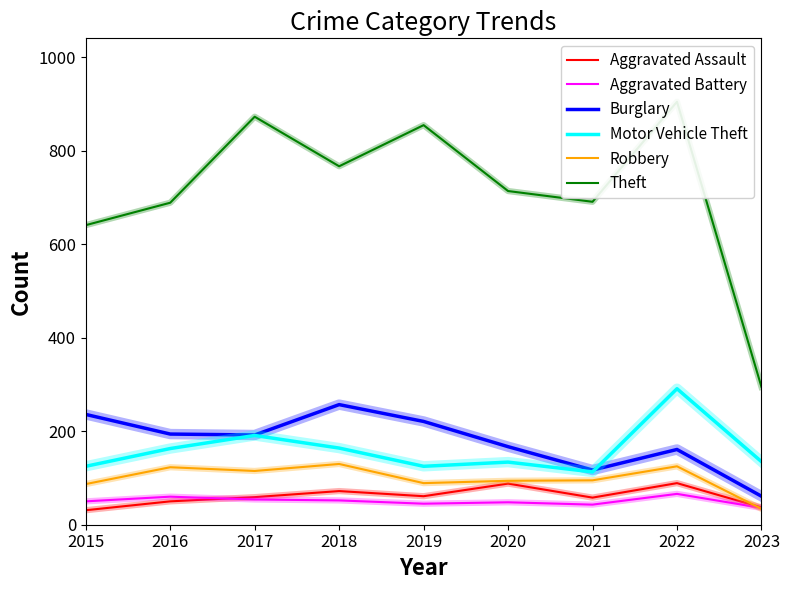

What is the average value of the Aggravated Assault series?

61